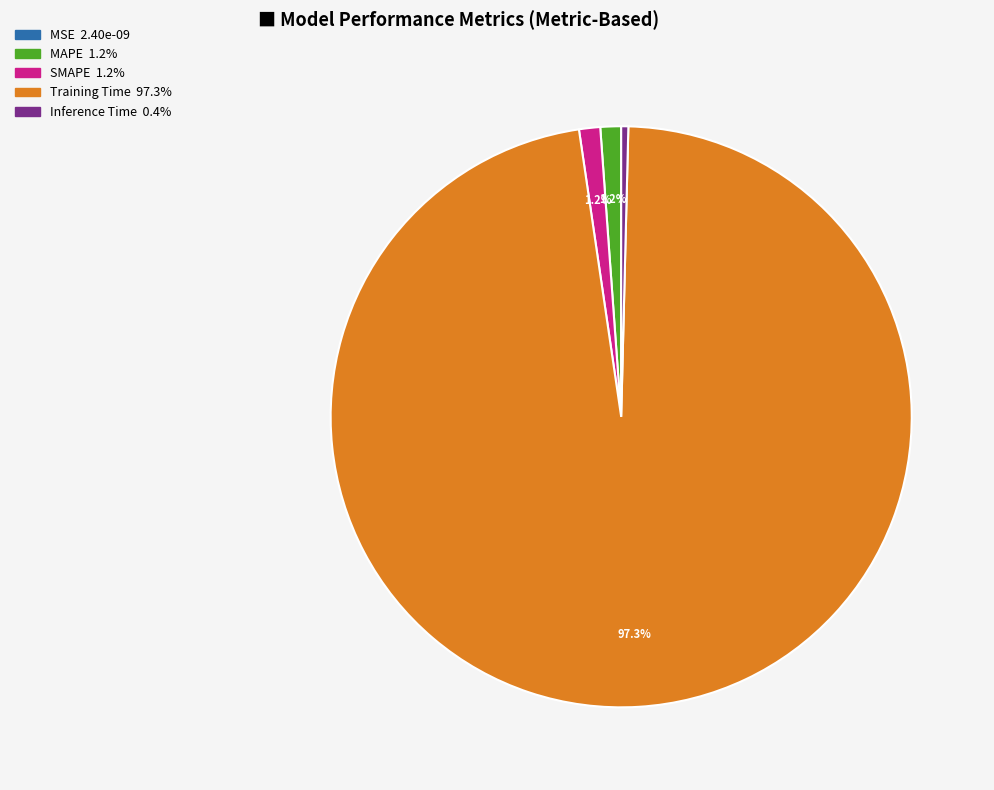

What is the largest slice in the pie chart?

Training Time